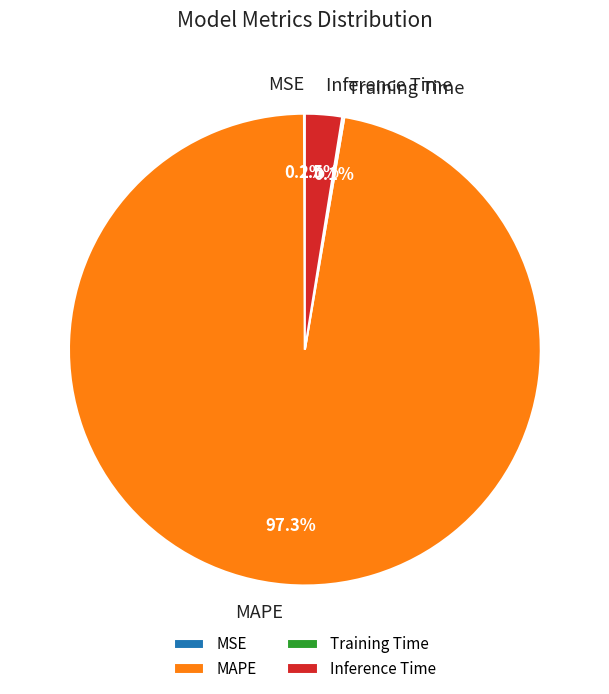

Combined, what portion of the pie is Inference Time and MAPE?

99.8%